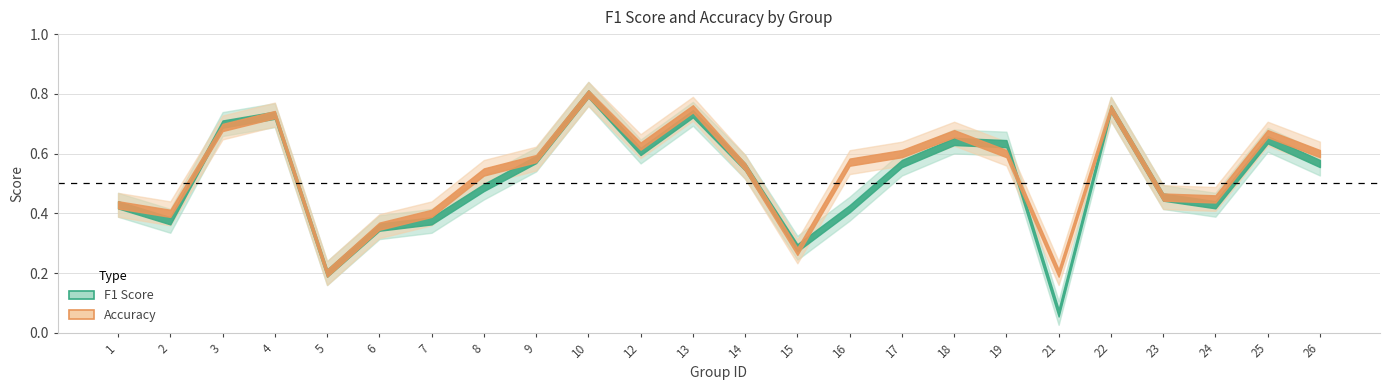

What is the difference between the second highest and second lowest values in the f1 series?

0.6